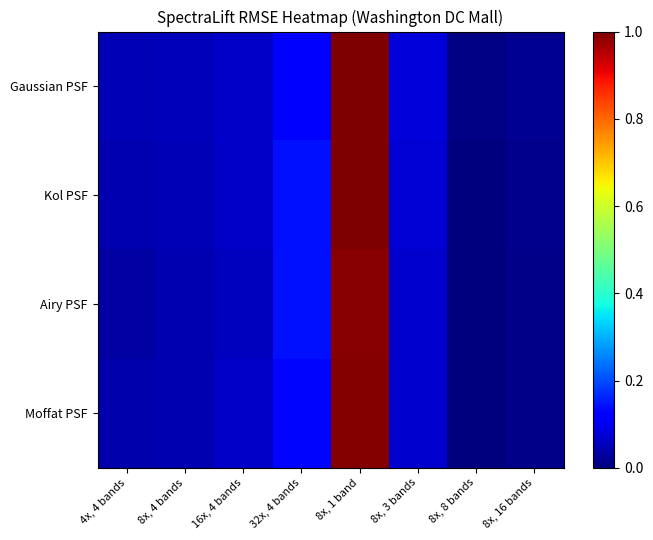

Reading left to right, list all the values displayed in this chart.

Gaussian PSF: 4x, 4 bands=0.1	8x, 4 bands=0.1	16x, 4 bands=0.1	32x, 4 bands=0.1	8x, 1 band=1.0	8x, 3 bands=0.1	8x, 8 bands=0.0	8x, 16 bands=0.0
Kol PSF: 4x, 4 bands=0.0	8x, 4 bands=0.0	16x, 4 bands=0.1	32x, 4 bands=0.1	8x, 1 band=1.0	8x, 3 bands=0.1	8x, 8 bands=0.0	8x, 16 bands=0.0
Airy PSF: 4x, 4 bands=0.0	8x, 4 bands=0.0	16x, 4 bands=0.1	32x, 4 bands=0.1	8x, 1 band=1.0	8x, 3 bands=0.1	8x, 8 bands=0.0	8x, 16 bands=0.0
Moffat PSF: 4x, 4 bands=0.0	8x, 4 bands=0.0	16x, 4 bands=0.1	32x, 4 bands=0.1	8x, 1 band=1.0	8x, 3 bands=0.1	8x, 8 bands=0.0	8x, 16 bands=0.0